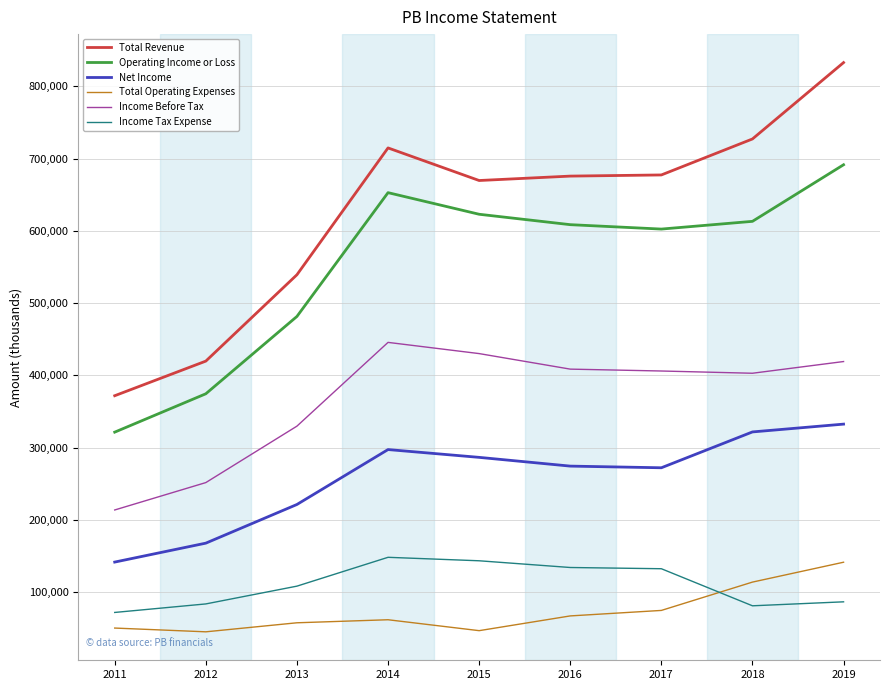

What is the maximum value for Total Operating Expenses?

141500